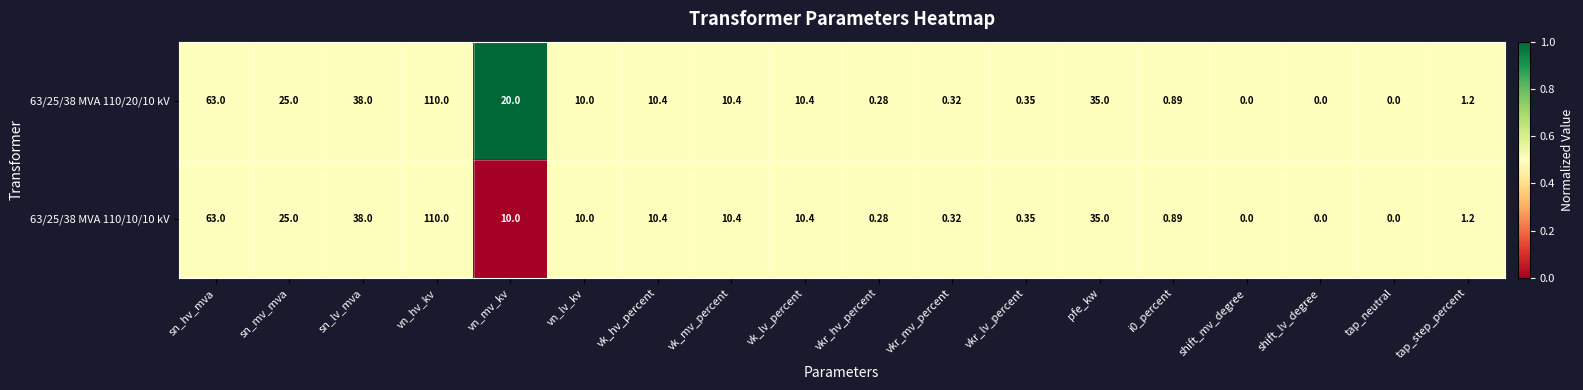

At which category does the chart reach its peak across all series?

vn_hv_kv